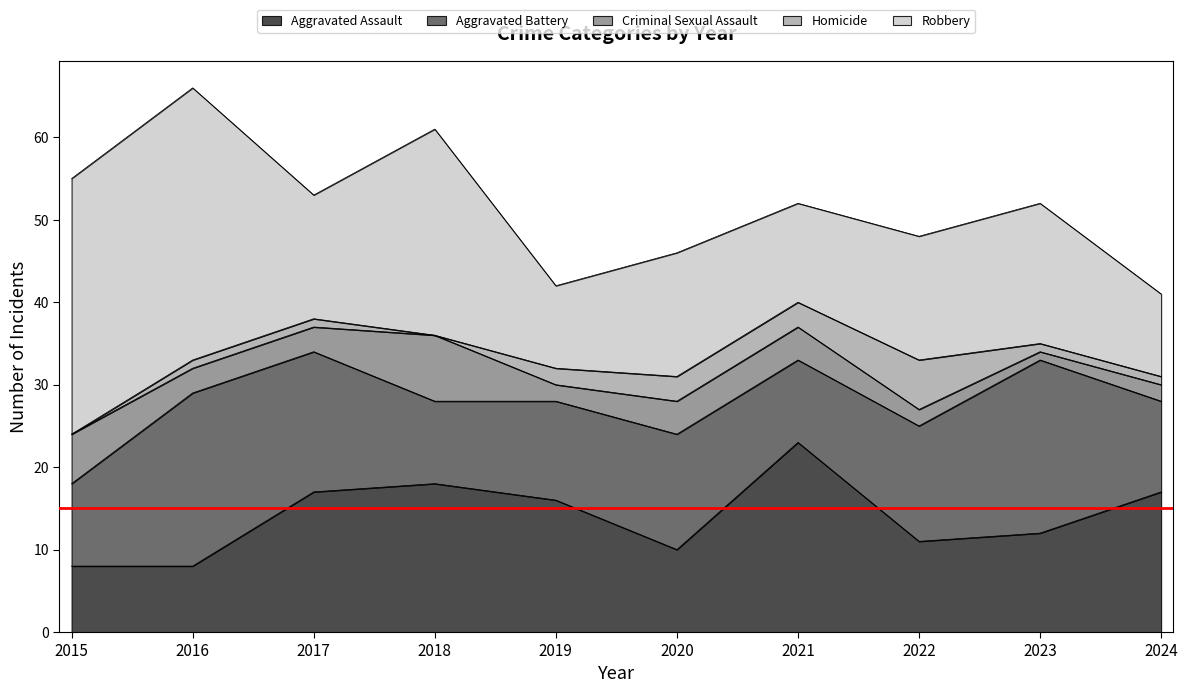

What are all the series names shown in the legend?

Aggravated Assault, Aggravated Battery, Criminal Sexual Assault, Homicide, Robbery